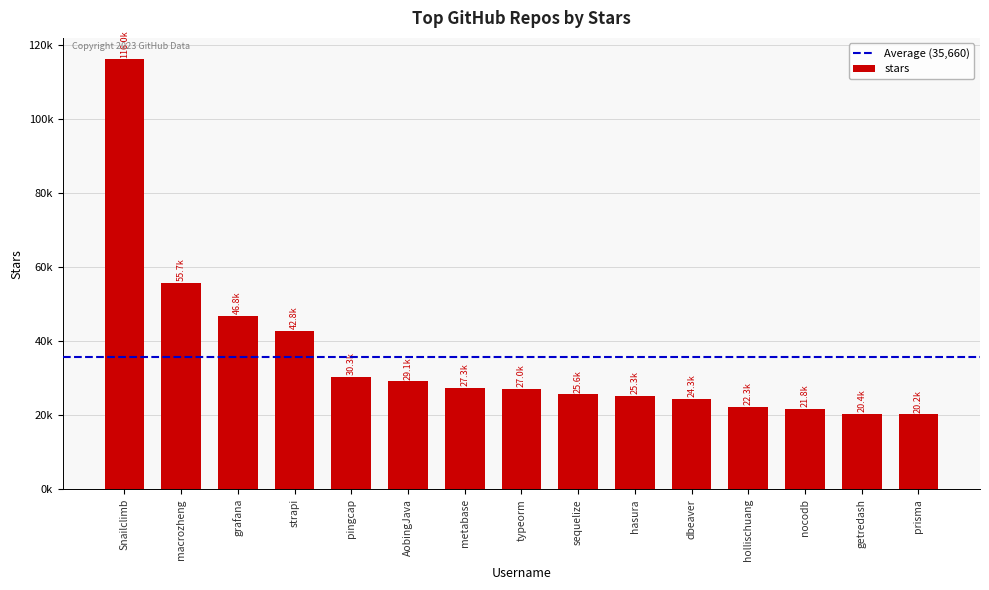

What is the ratio of the value at typeorm to the value at grafana?

0.6